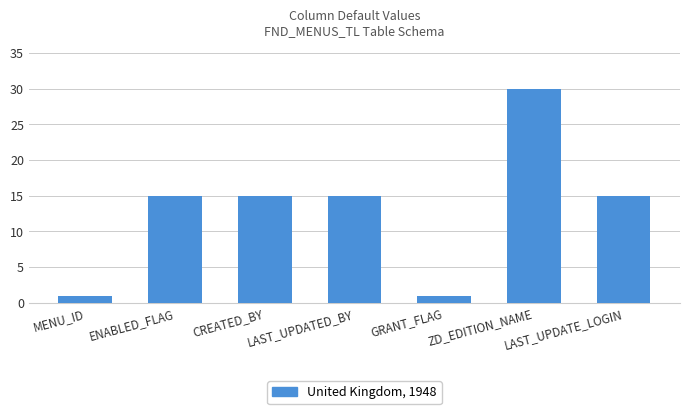

What is the ratio of the value at ZD_EDITION_NAME to the value at LAST_UPDATE_LOGIN?

2.0